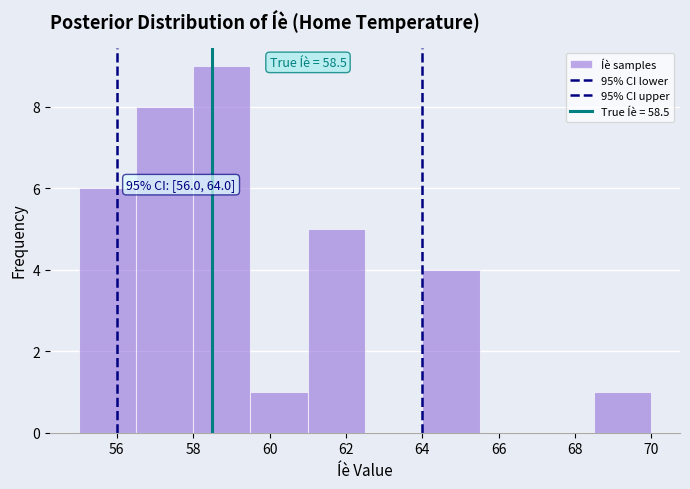

Which range on the x-axis has the tallest bar?

58.0 to 59.5